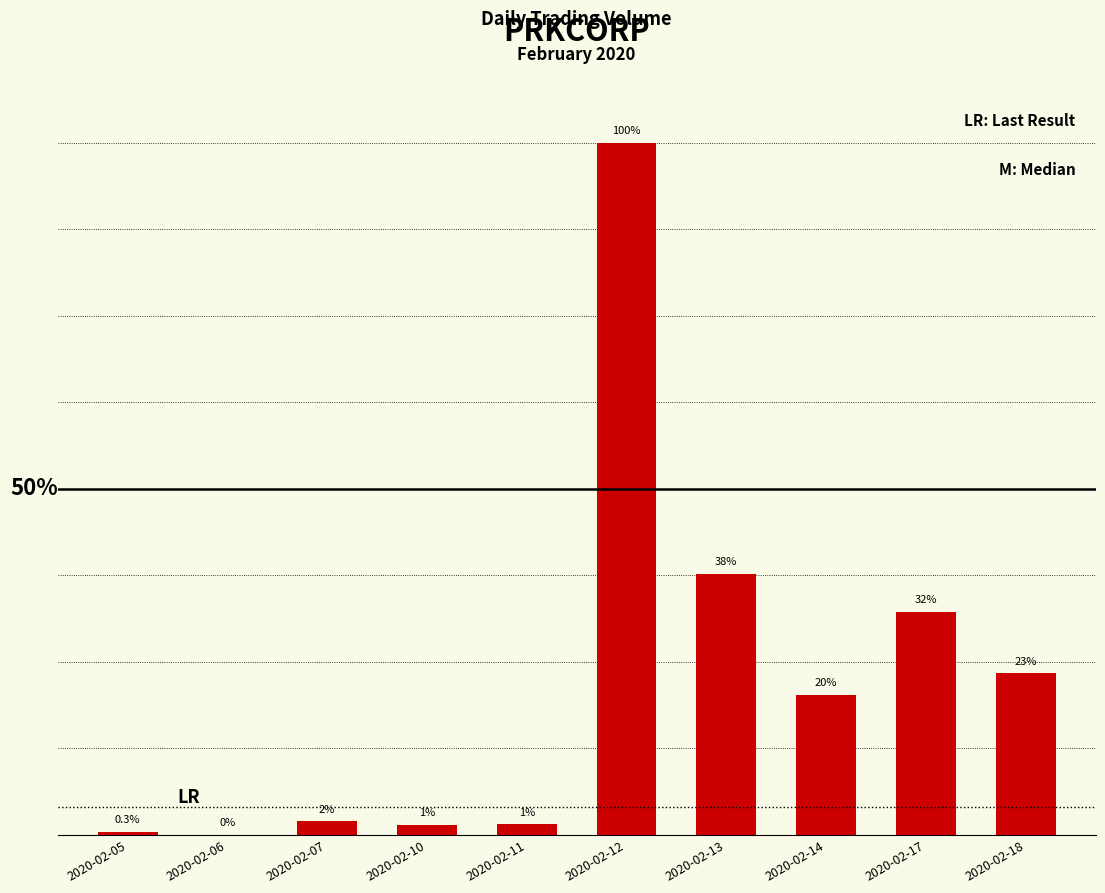

Reading left to right, what are all the values shown in this chart?

2020-02-05=2500	2020-02-06=0	2020-02-07=14100	2020-02-10=10000	2020-02-11=10700	2020-02-12=733000	2020-02-13=276400	2020-02-14=148000	2020-02-17=235800	2020-02-18=170900